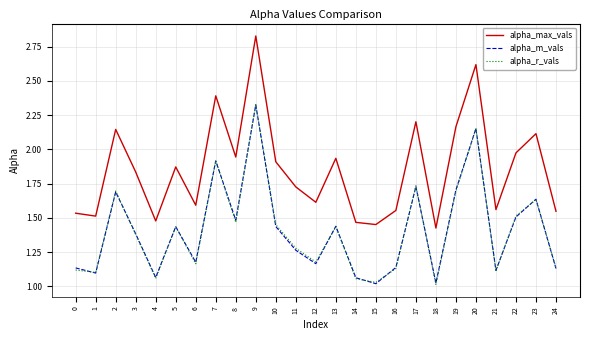

True or false: alpha_max_vals and alpha_m_vals cross at least once.

False